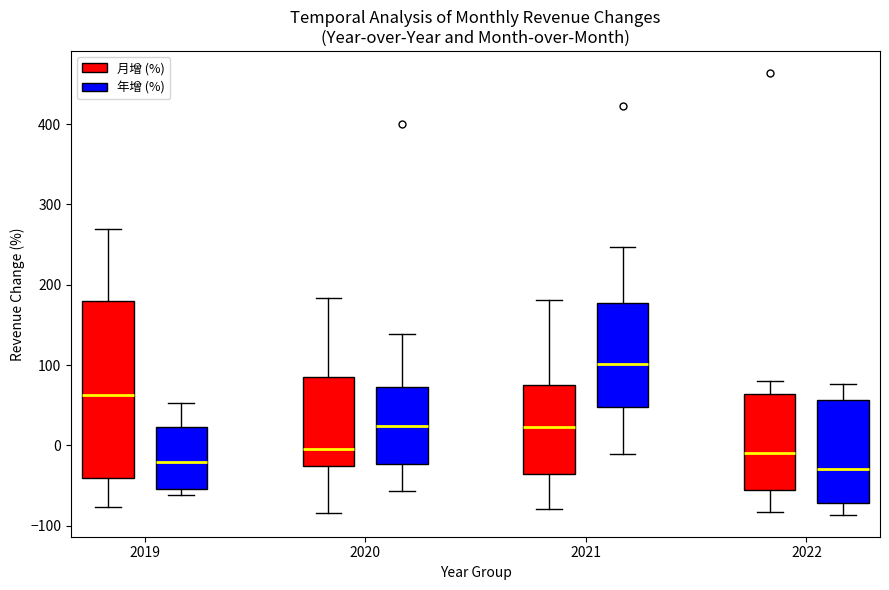

Reading left to right, transcribe this box plot: for each box, give where its median line is, the range the box spans, and where its two whiskers end, as read against the y-axis. The values are not printed on the chart, so give them approximately, as read against the axis.

2019 (月增 (%)): median 60, box -40 to 180, whiskers -80 to 270
2019 (年增 (%)): median -20, box -50 to 20, whiskers -60 to 50
2020 (月增 (%)): median 0, box -30 to 80, whiskers -80 to 180
2020 (年增 (%)): median 20, box -20 to 70, whiskers -60 to 140
2021 (月增 (%)): median 20, box -40 to 70, whiskers -80 to 180
2021 (年增 (%)): median 100, box 50 to 180, whiskers -10 to 250
2022 (月增 (%)): median -10, box -60 to 60, whiskers -80 to 80
2022 (年增 (%)): median -30, box -70 to 60, whiskers -90 to 80